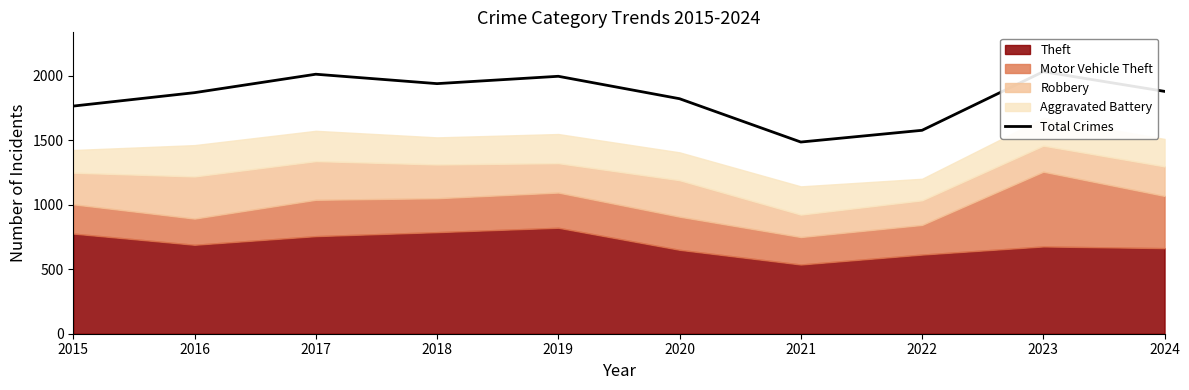

What is the approximate value at 2017?

2013